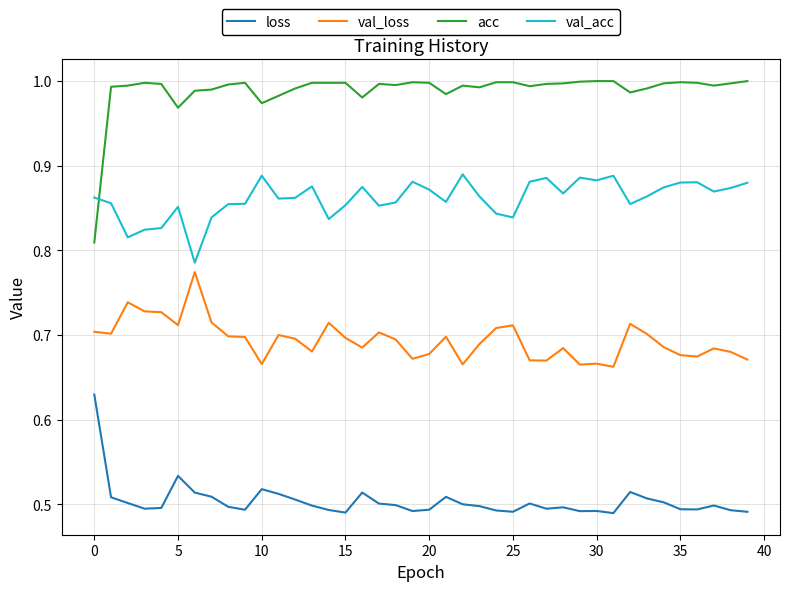

Which series has the largest total across all categories?

acc